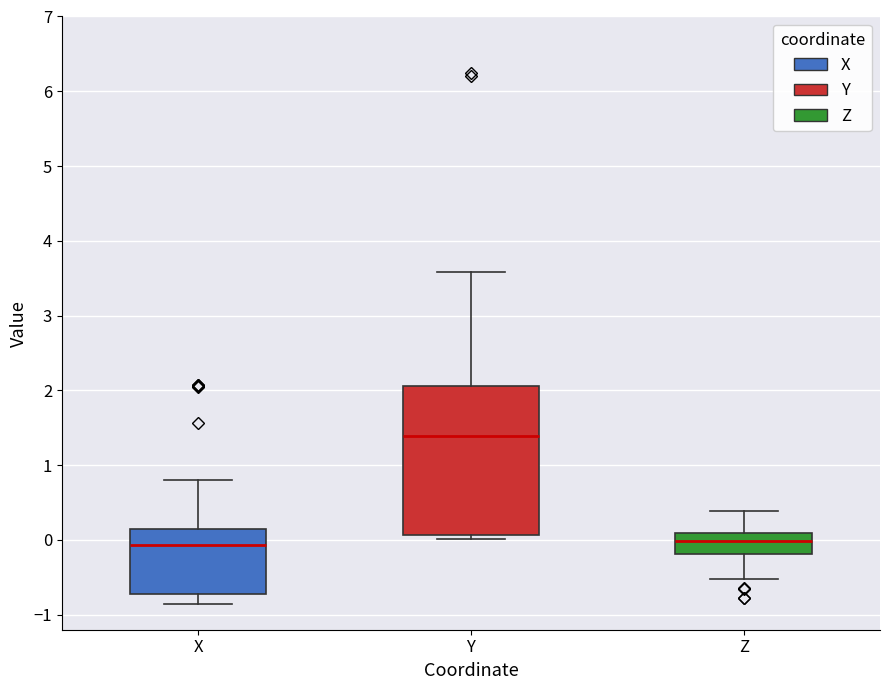

Reading left to right, transcribe this box plot: for each box, give where its median line is, the range the box spans, and where its two whiskers end, as read against the y-axis. The values are not printed on the chart, so give them approximately, as read against the axis.

X: median -0.1, box -0.7 to 0.1, whiskers -0.9 to 0.8
Y: median 1.4, box 0.1 to 2.1, whiskers 0.0 to 3.6
Z: median 0.0, box -0.2 to 0.1, whiskers -0.5 to 0.4